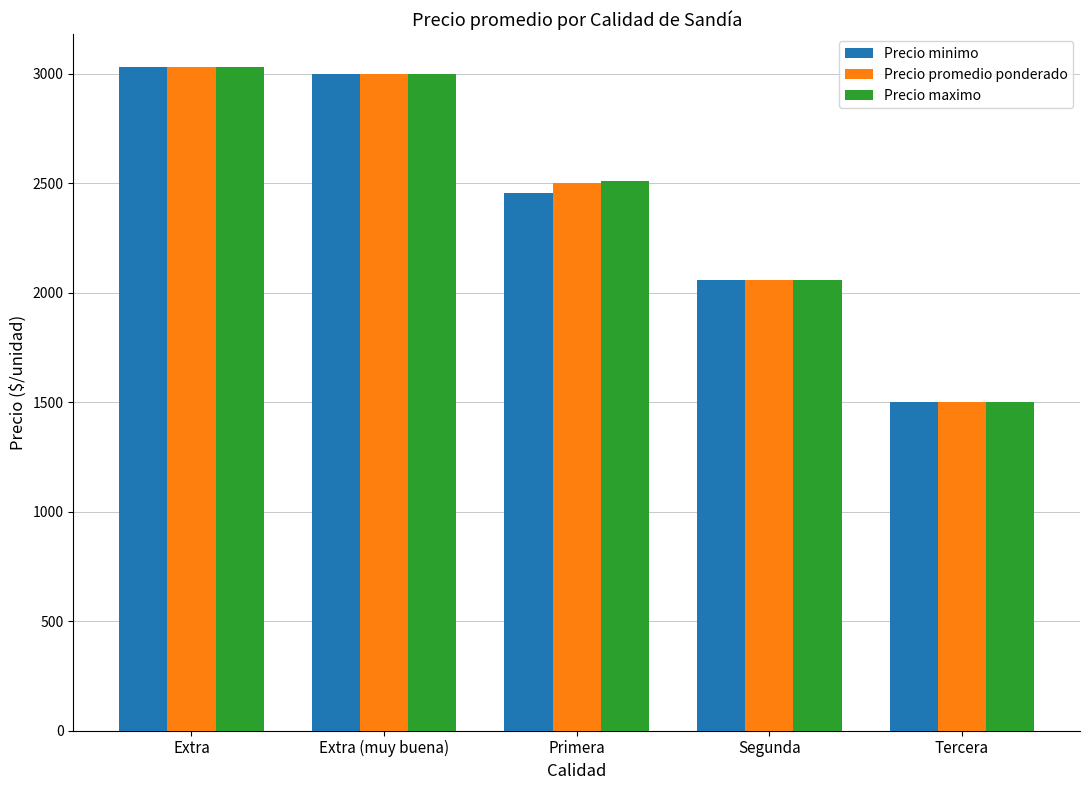

What is the lowest value of the Precio minimo series?

1500